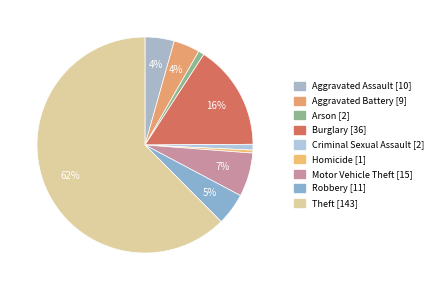

Which slice is the largest?

Theft